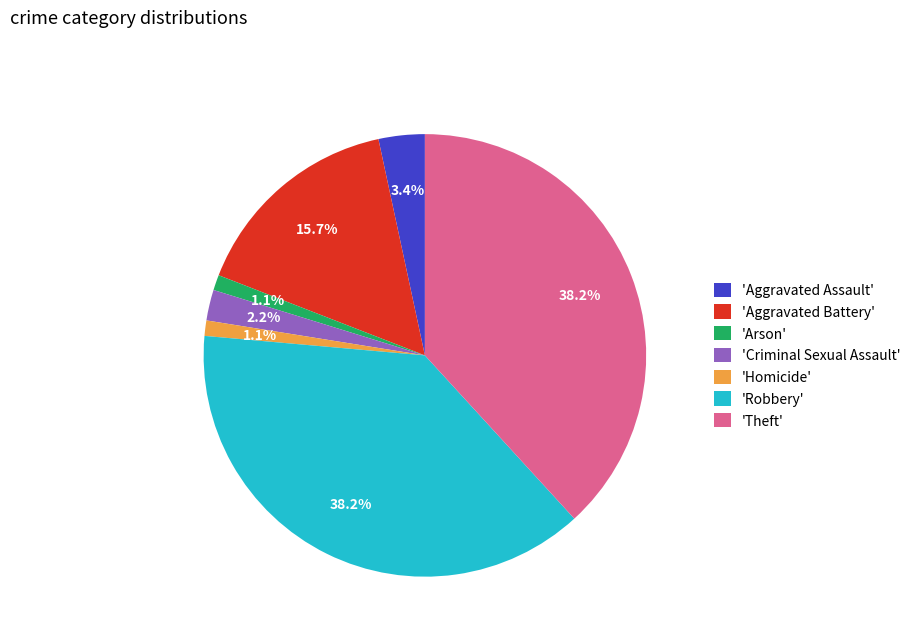

Is the sum of 'Aggravated Assault' and 'Aggravated Battery' greater than half?

No